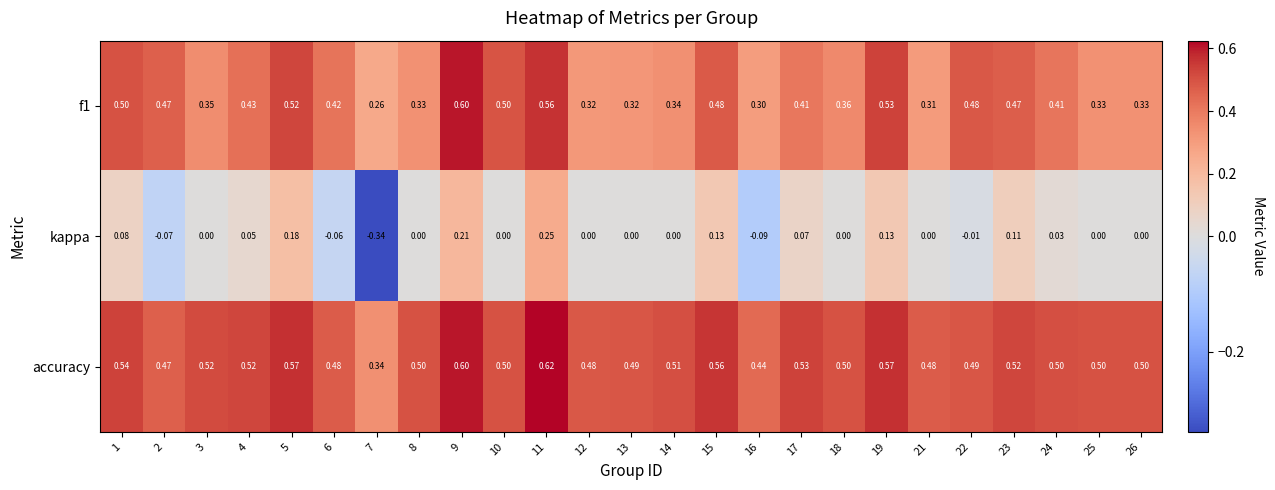

What is the greatest value displayed?

0.6